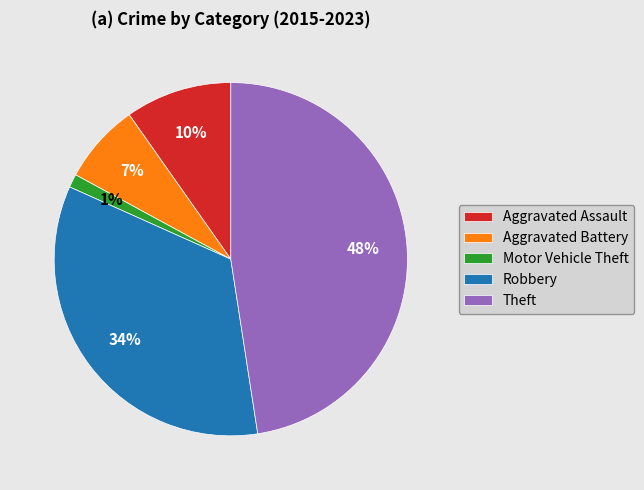

Does any single category account for the majority?

No